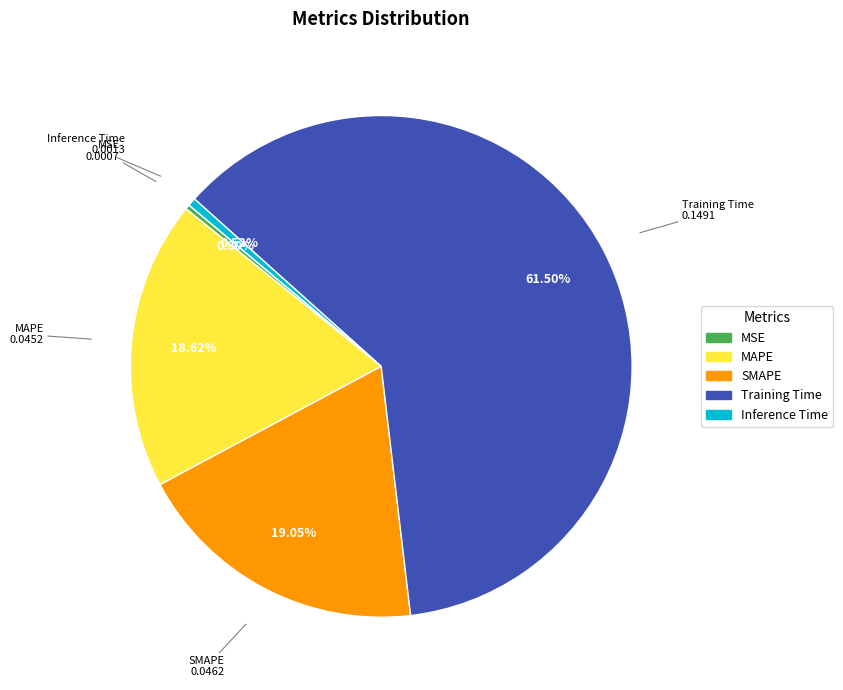

Which has a higher value, MSE or SMAPE?

SMAPE